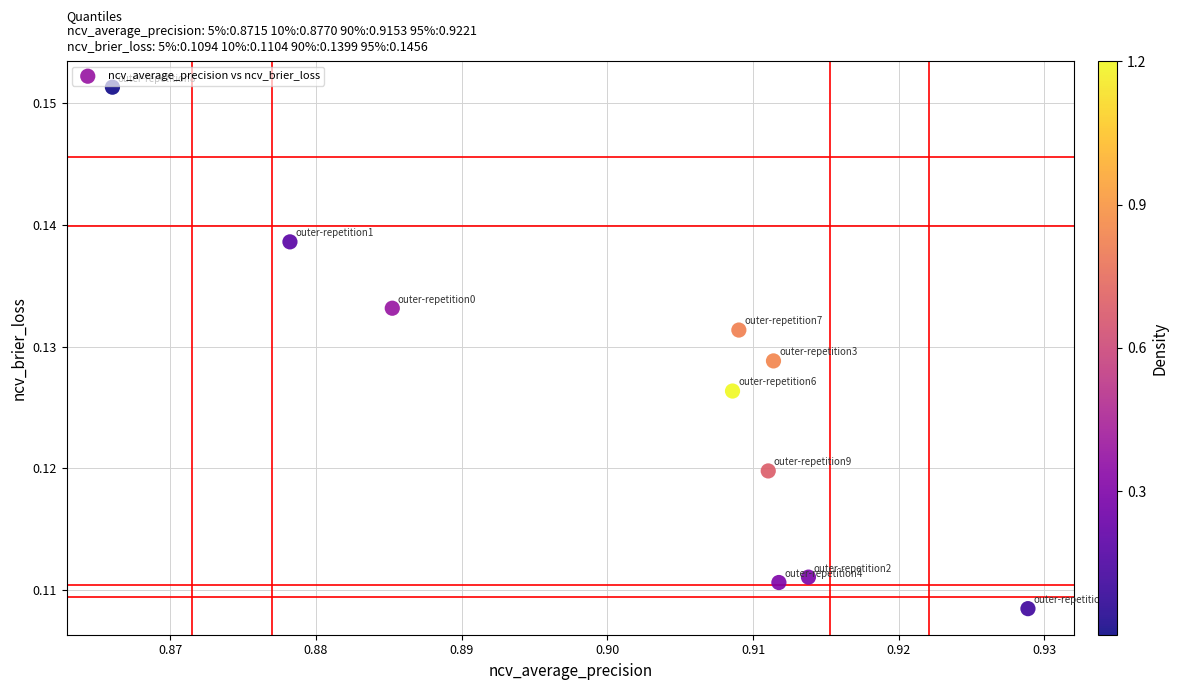

What is the average X value?

0.9